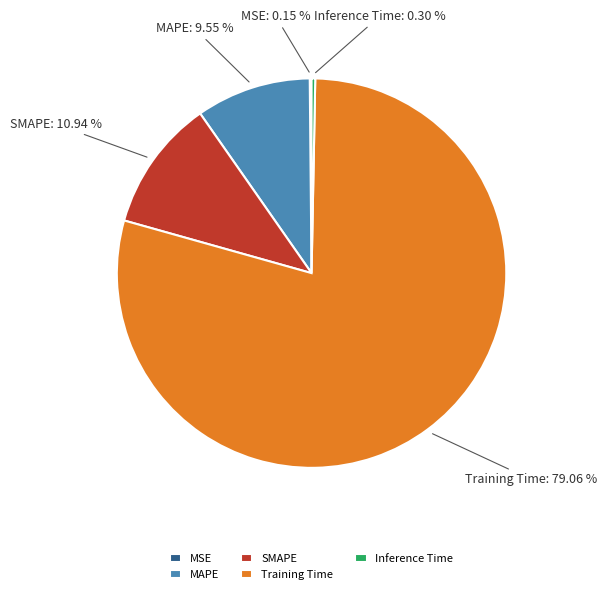

Combined, do SMAPE and Training Time account for over 50%?

Yes